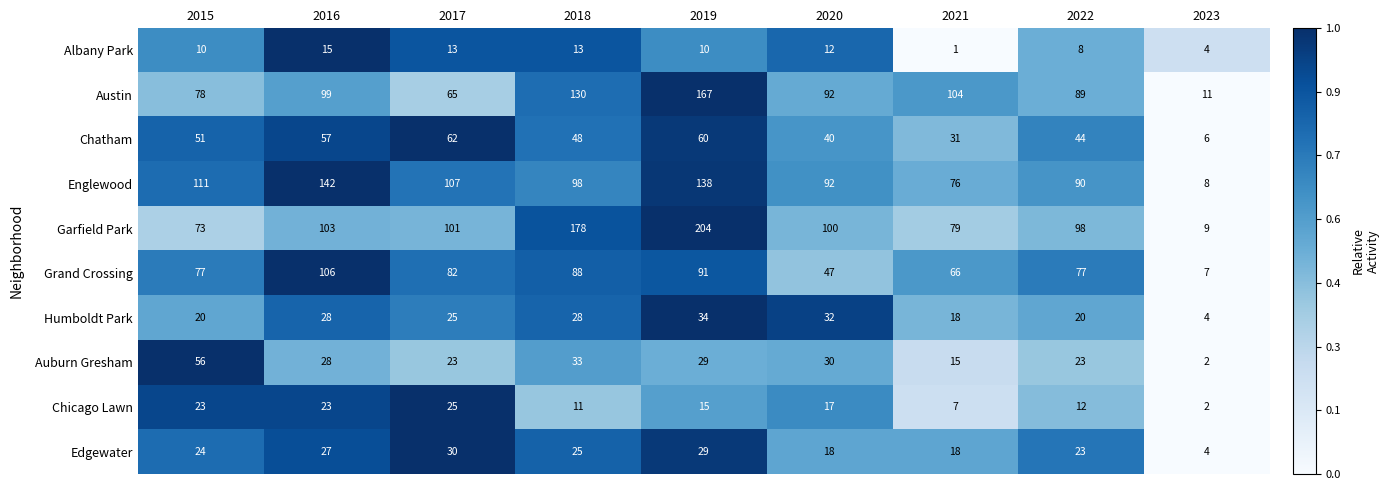

What is the sum of the Chatham values at 2018 and 2020?

88